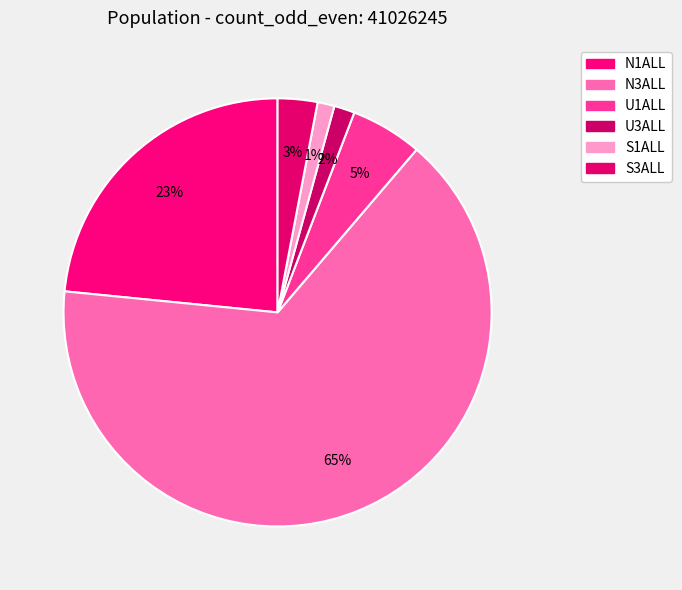

Is it true that S3ALL is 3% of the pie?

True